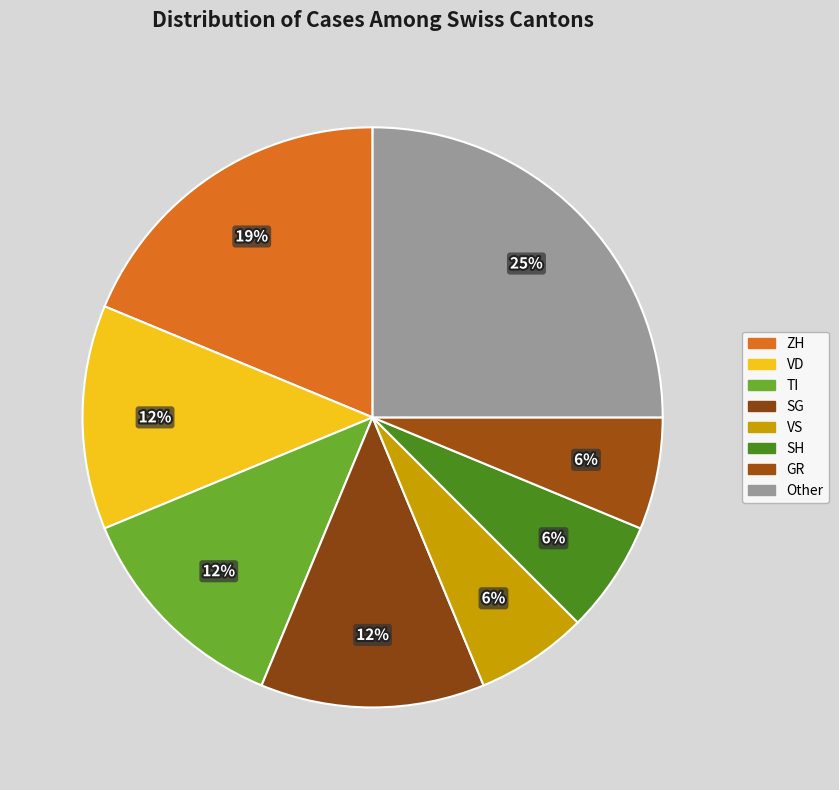

How many segments does this pie chart have?

8